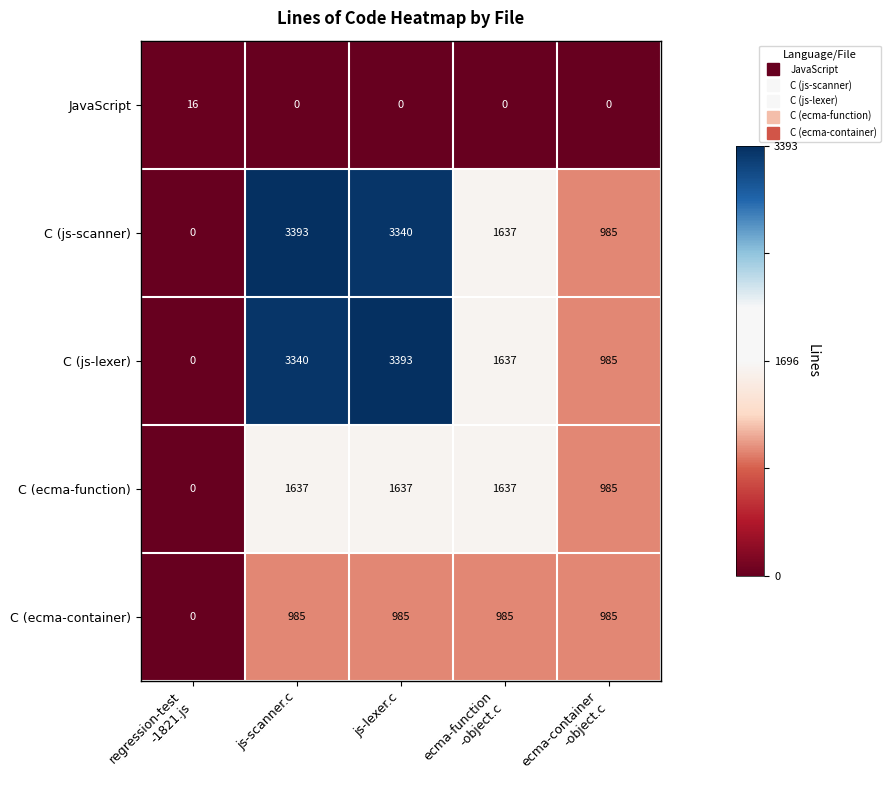

The C (js-scanner) series shows 906 at js-scanner.c. True or false?

False